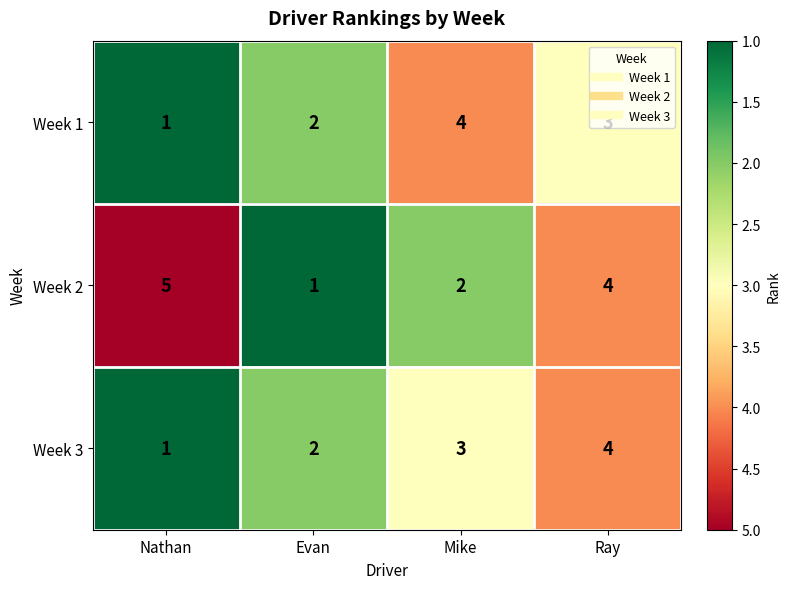

What is the difference between the maximum and minimum values in the Week 3 series?

3